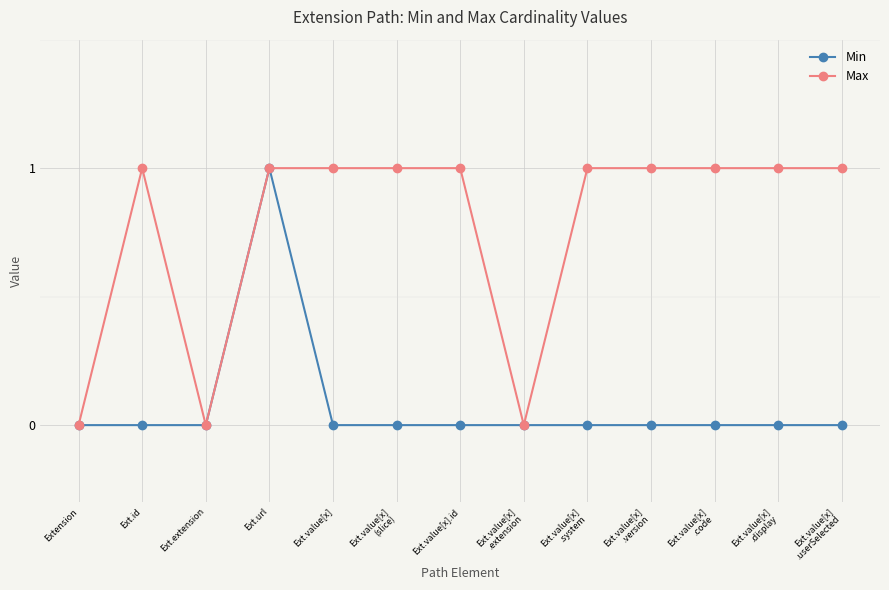

What is the maximum value for Max?

1